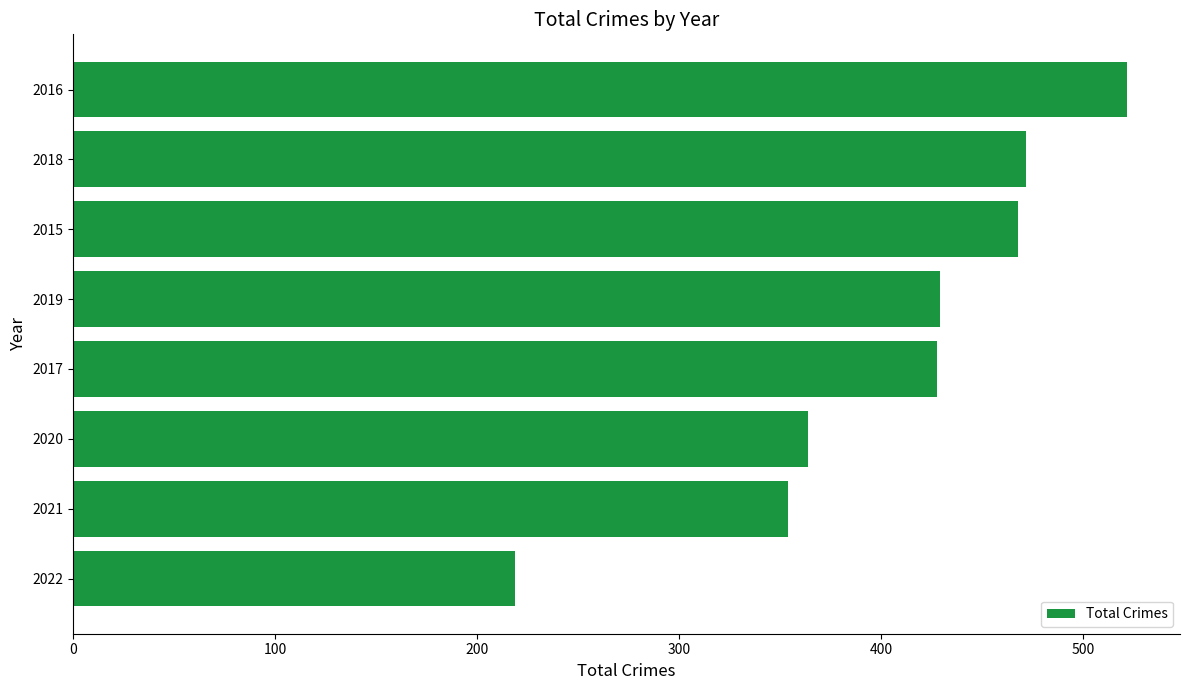

Is it true that the value at 2022 is 87?

False